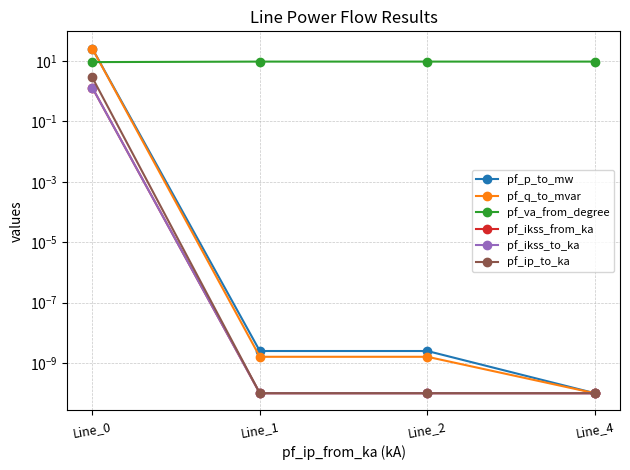

Between Line_0 and Line_2, which series saw the biggest shift?

pf_q_to_mvar